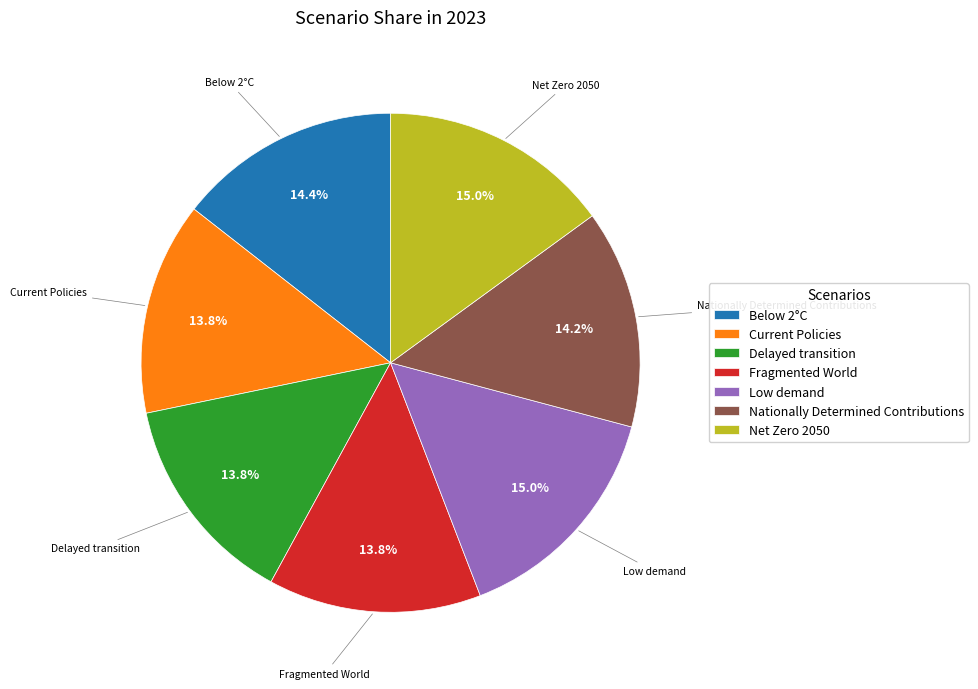

How many slices are in this pie chart?

7